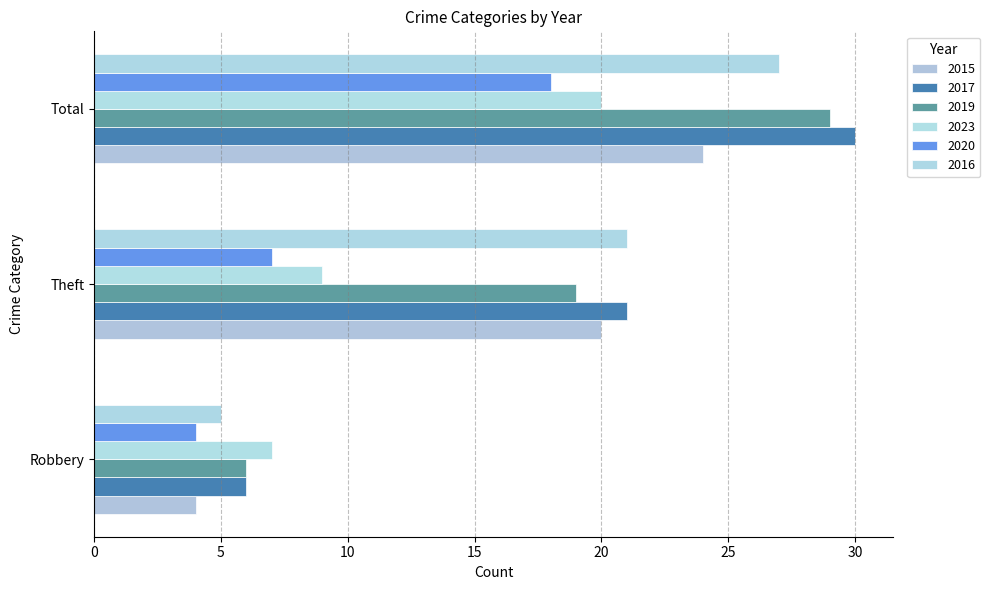

At which label is 2023 closest to 13?

Theft